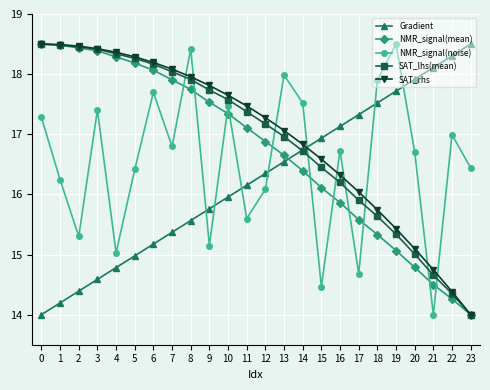

How many intersections are there between NMR_signal(noise) and Gradient?

7